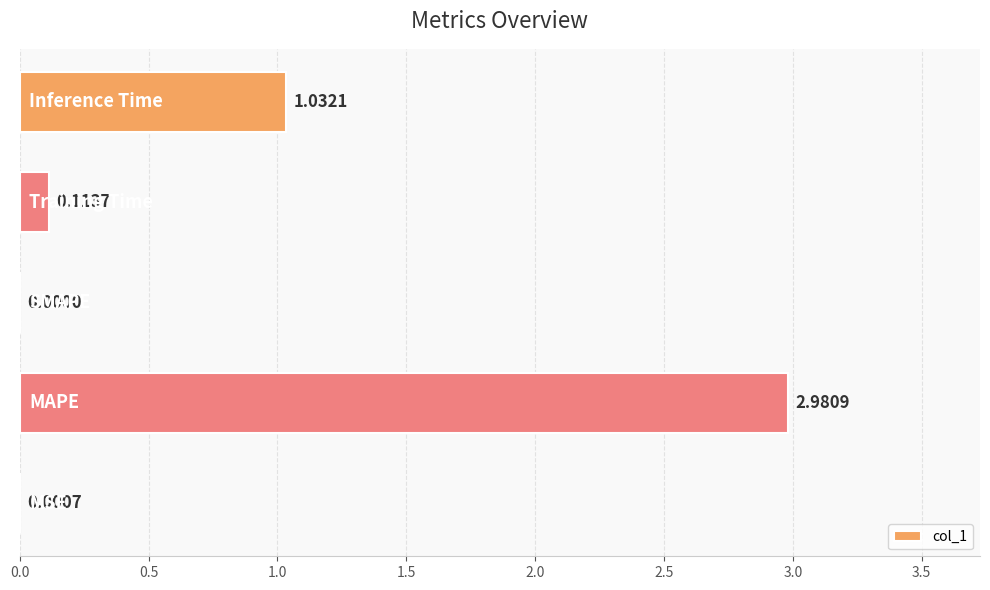

What is the average value?

0.8